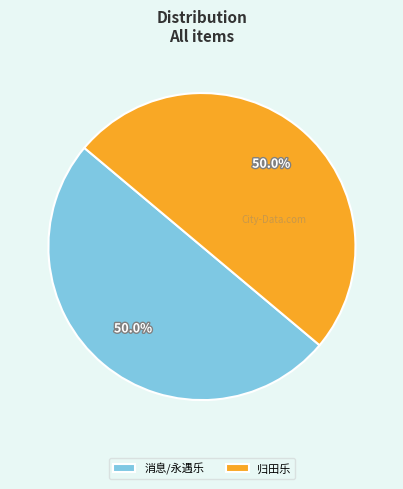

Is the sum of 归田乐 and 消息/永遇乐 greater than half?

Yes